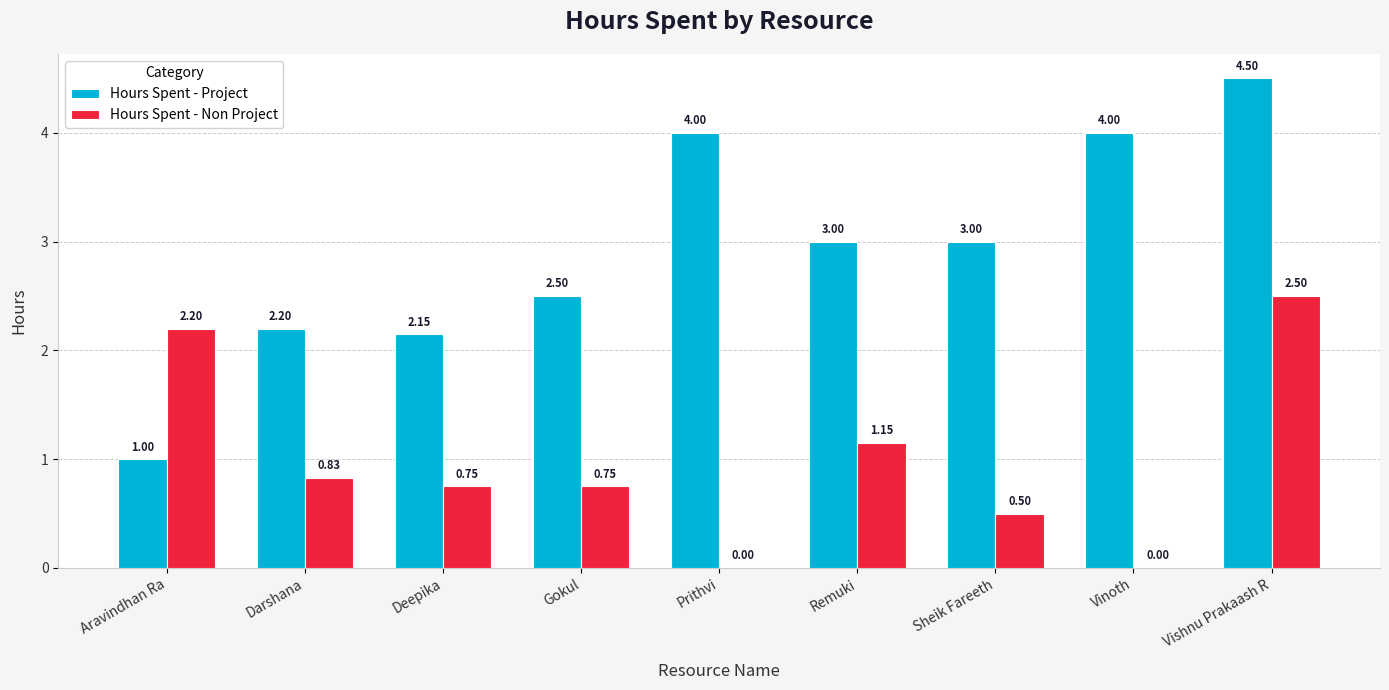

What is the total value across all series at Remuki?

4.2